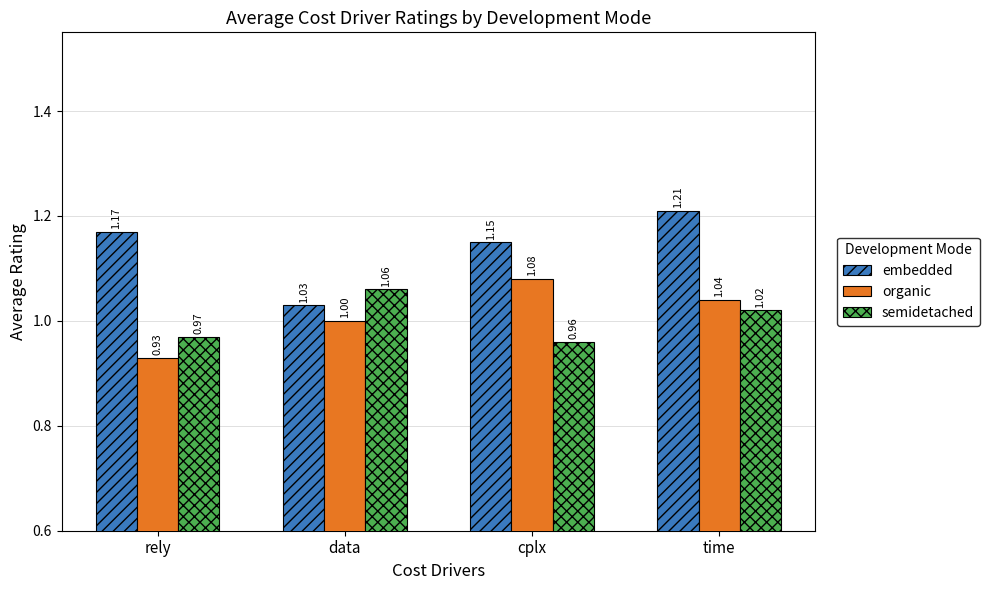

What is the value of the organic bar at the 2nd from the left?

1.0